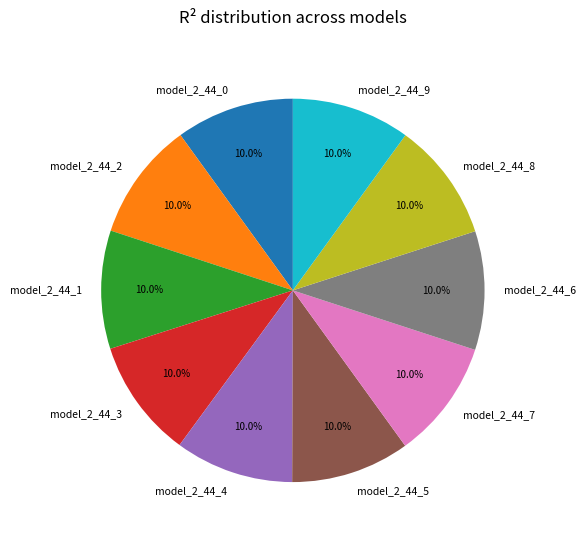

Is it true that model_2_44_5 is 10% of the pie?

True